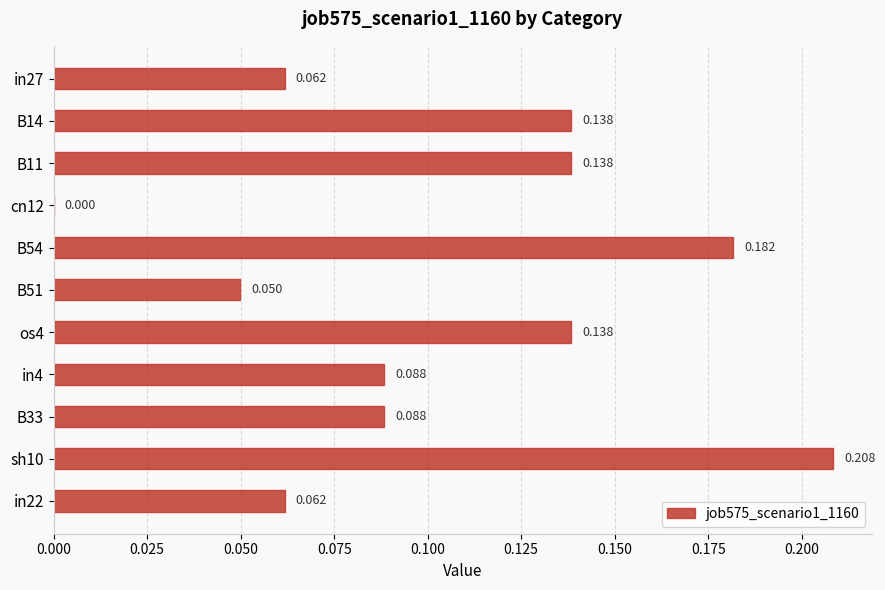

What is the difference between the second highest and minimum values?

0.2